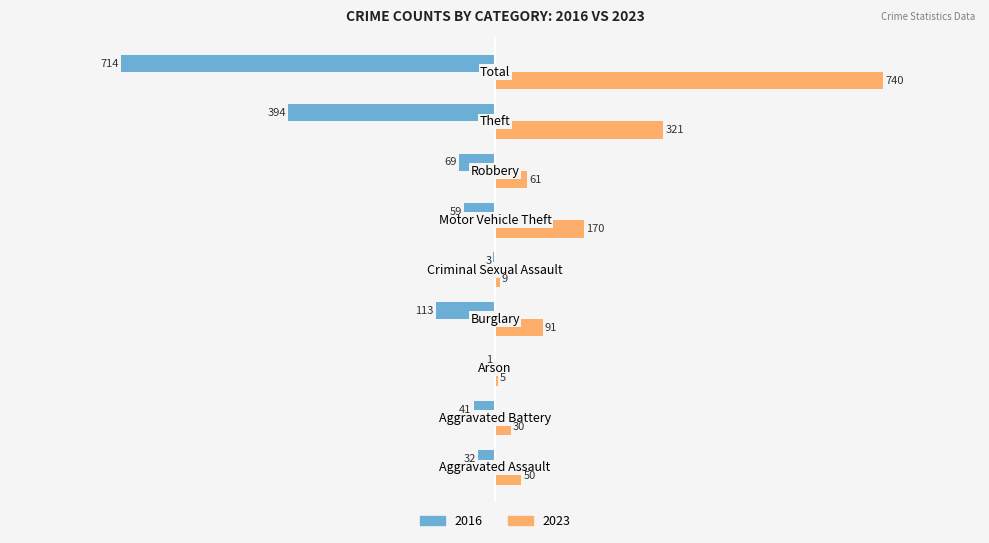

Which series has the largest total across all categories?

2023